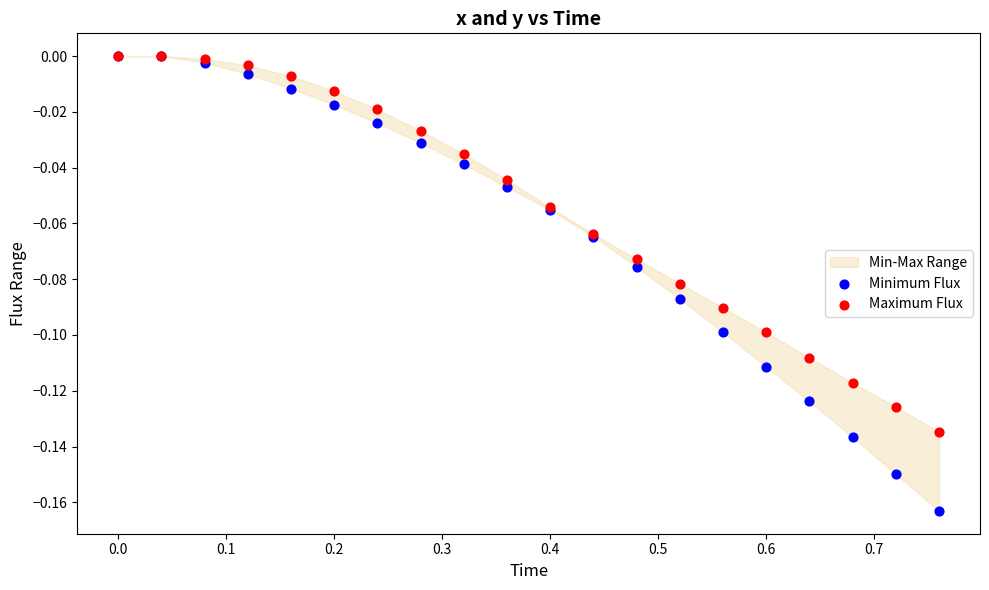

Which series contains the highest Y value?

Minimum Flux